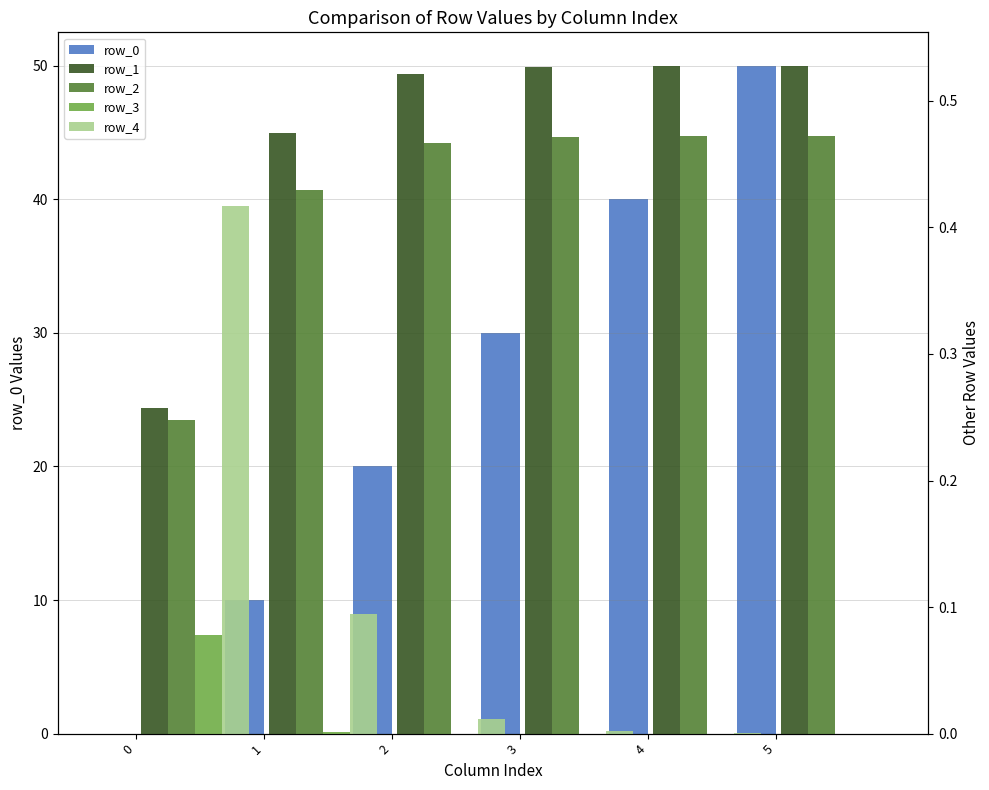

Between 4 and 5, which series saw the biggest shift?

row_0